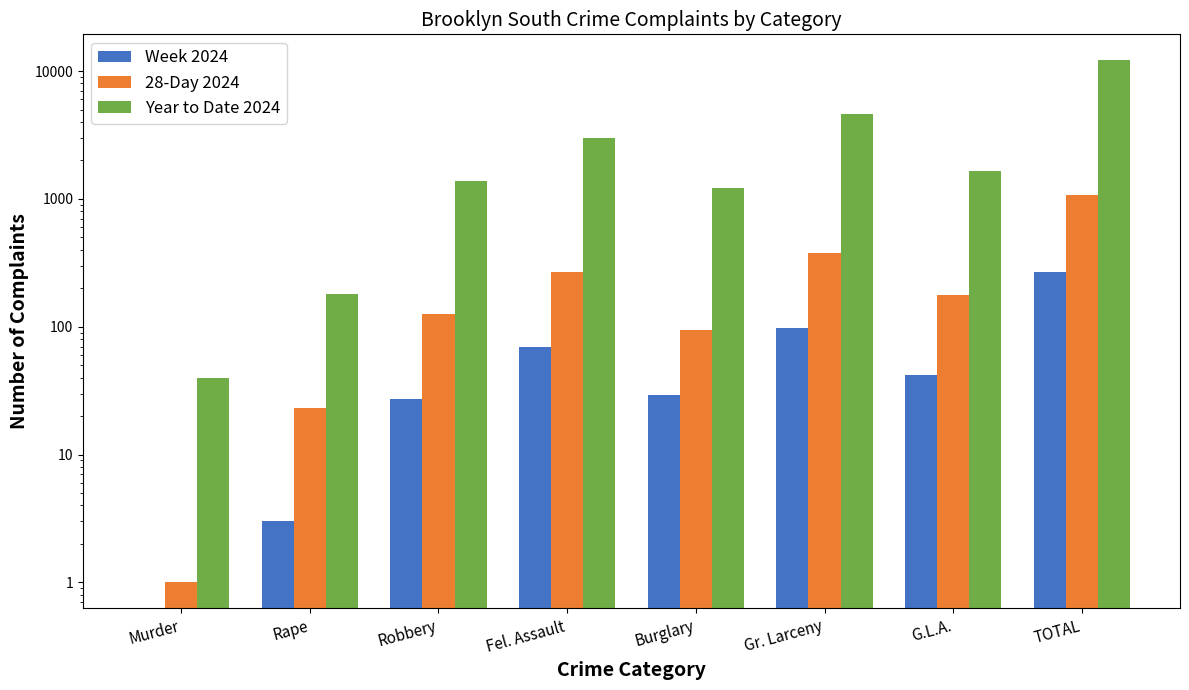

At Robbery, list the series in order from smallest to largest.

Week 2024, 28-Day 2024, Year to Date 2024